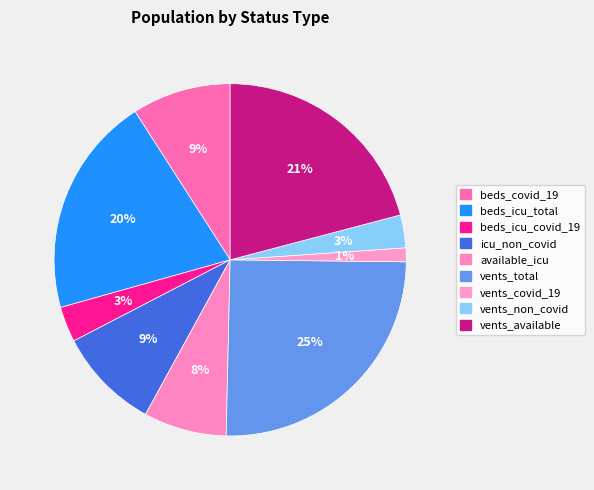

How many slices are in this pie chart?

9